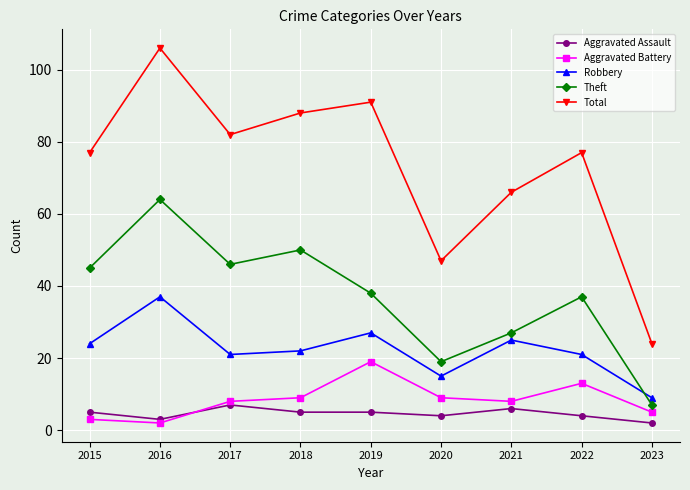

Rank the categories by Theft value from lowest to highest.

2023, 2020, 2021, 2022, 2019, 2015, 2017, 2018, 2016